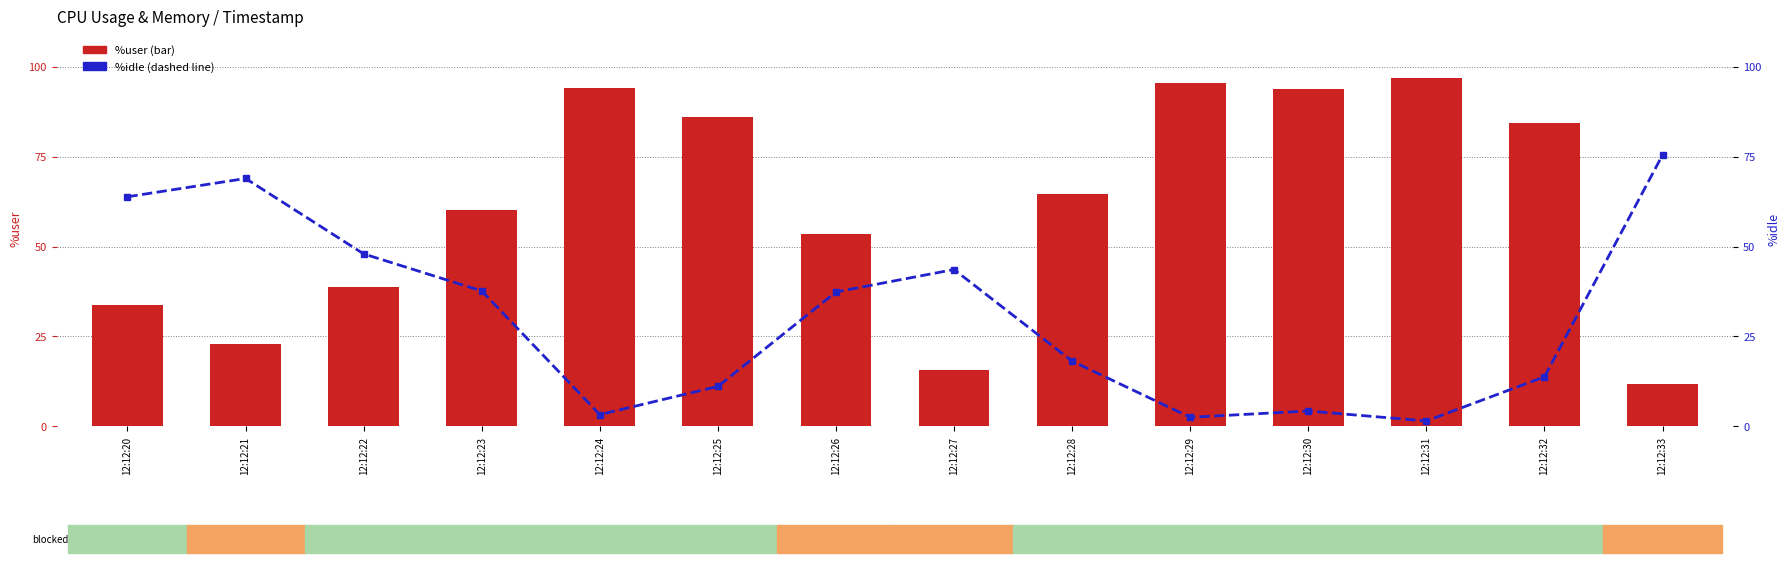

How many distinct data groups are displayed?

2